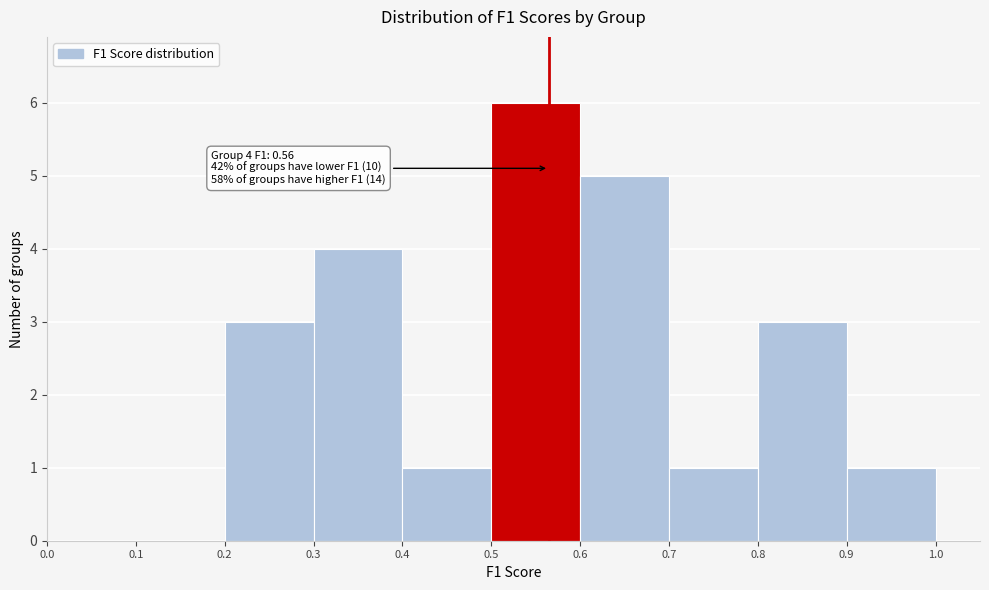

Over which range of the x-axis is the bar tallest?

0.5 to 0.6